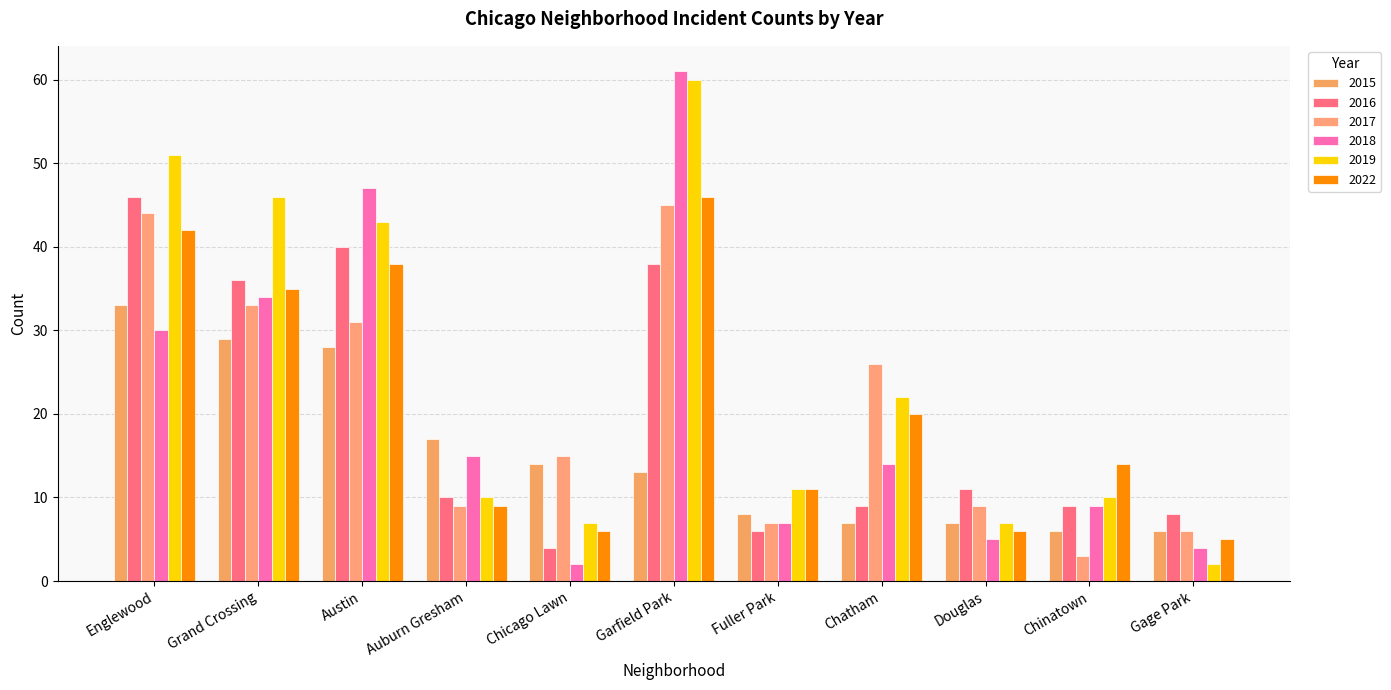

Reading left to right, extract all data points from this chart.

2015: Englewood=33	Grand Crossing=29	Austin=28	Auburn Gresham=17	Chicago Lawn=14	Garfield Park=13	Fuller Park=8	Chatham=7	Douglas=7	Chinatown=6	Gage Park=6
2016: Englewood=46	Grand Crossing=36	Austin=40	Auburn Gresham=10	Chicago Lawn=4	Garfield Park=38	Fuller Park=6	Chatham=9	Douglas=11	Chinatown=9	Gage Park=8
2017: Englewood=44	Grand Crossing=33	Austin=31	Auburn Gresham=9	Chicago Lawn=15	Garfield Park=45	Fuller Park=7	Chatham=26	Douglas=9	Chinatown=3	Gage Park=6
2018: Englewood=30	Grand Crossing=34	Austin=47	Auburn Gresham=15	Chicago Lawn=2	Garfield Park=61	Fuller Park=7	Chatham=14	Douglas=5	Chinatown=9	Gage Park=4
2019: Englewood=51	Grand Crossing=46	Austin=43	Auburn Gresham=10	Chicago Lawn=7	Garfield Park=60	Fuller Park=11	Chatham=22	Douglas=7	Chinatown=10	Gage Park=2
2022: Englewood=42	Grand Crossing=35	Austin=38	Auburn Gresham=9	Chicago Lawn=6	Garfield Park=46	Fuller Park=11	Chatham=20	Douglas=6	Chinatown=14	Gage Park=5